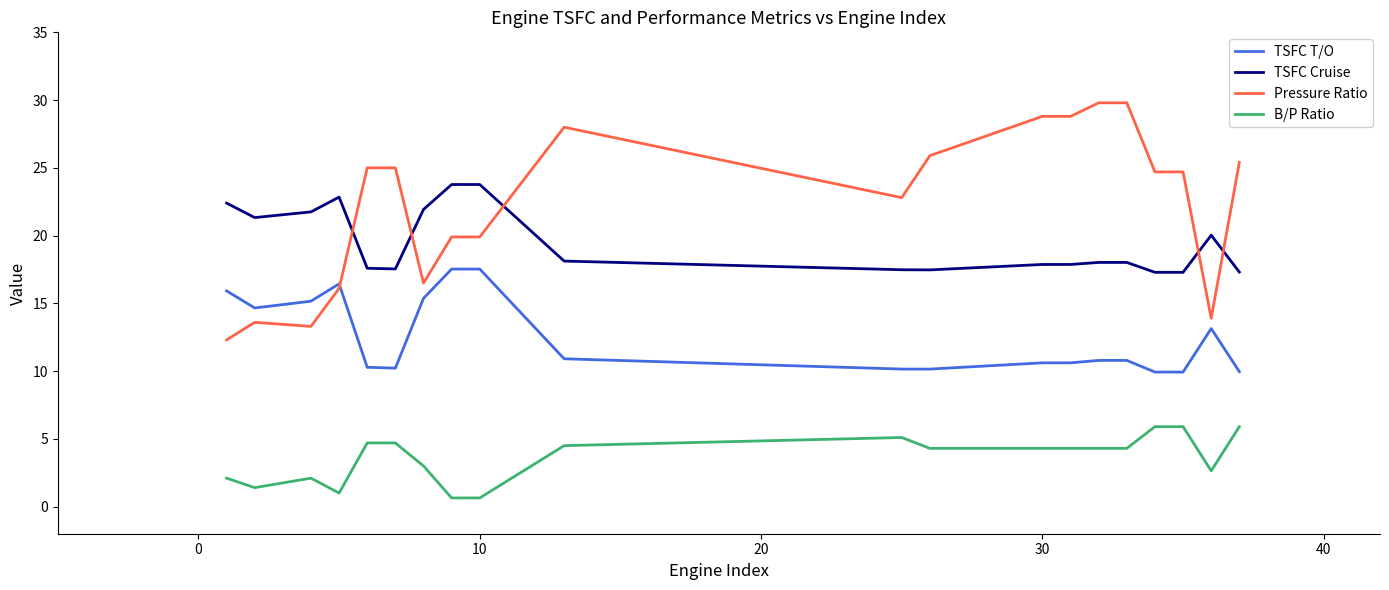

List the series in order of their peak value, lowest first.

B/P Ratio, TSFC T/O, TSFC Cruise, Pressure Ratio